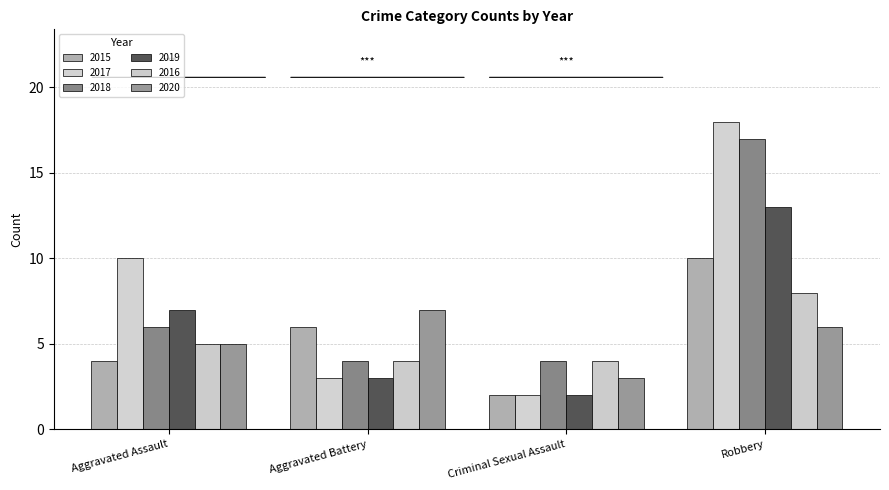

What is the maximum value for 2017?

18